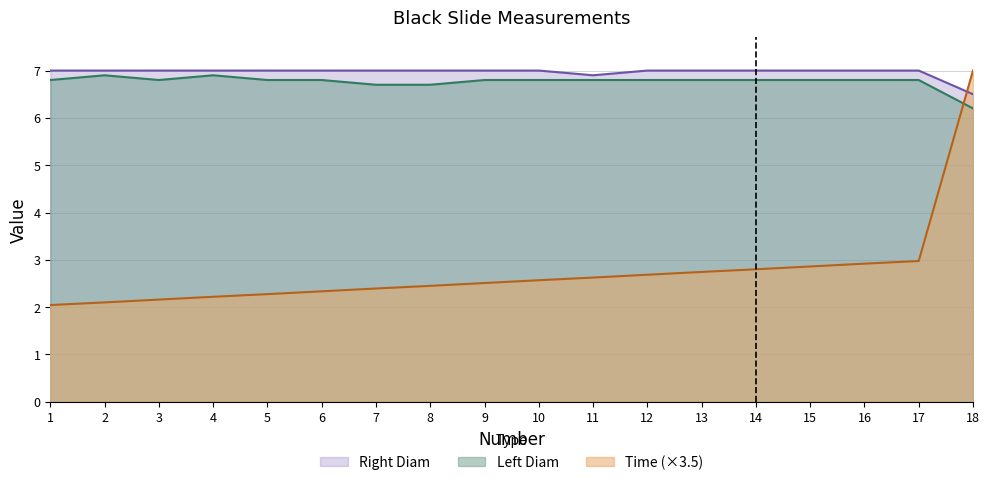

List the series in order of their peak value, lowest first.

Left Diam, Time, Right Diam